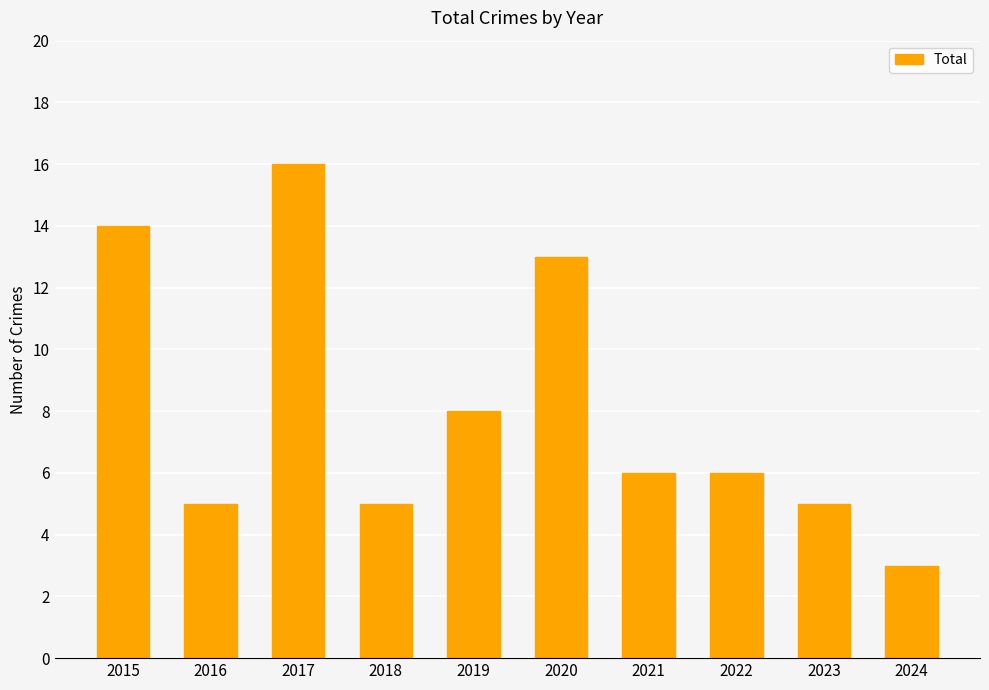

At which category does the chart reach its minimum across all series?

2024